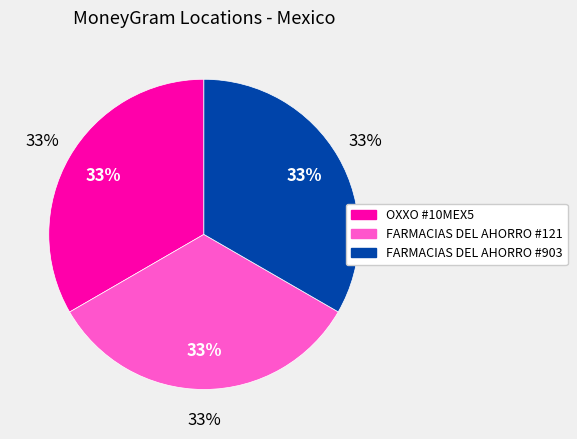

To the nearest percent, what percentage of the pie is FARMACIAS DEL AHORRO - #121 - COYOACAN?

33%